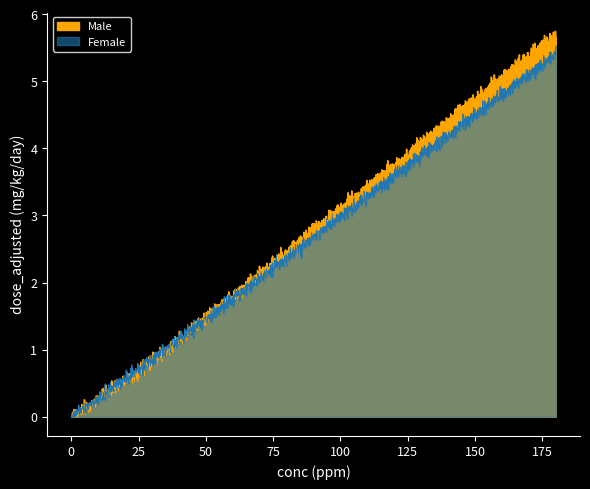

What are all the series names shown in the legend?

Female, Male